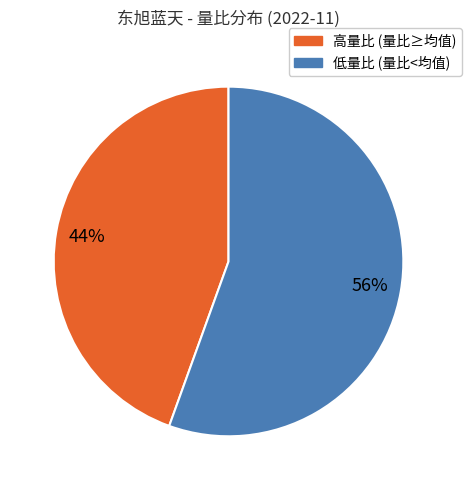

To the nearest percent, what is the average slice percentage?

50%